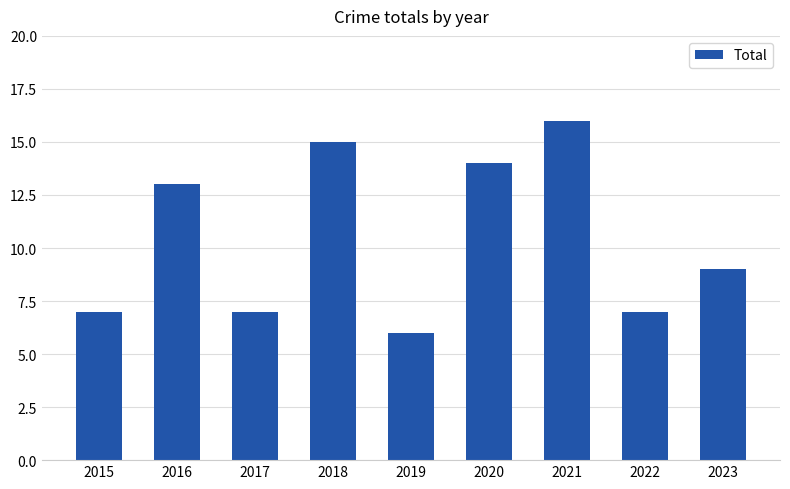

What is the sum of all values?

94